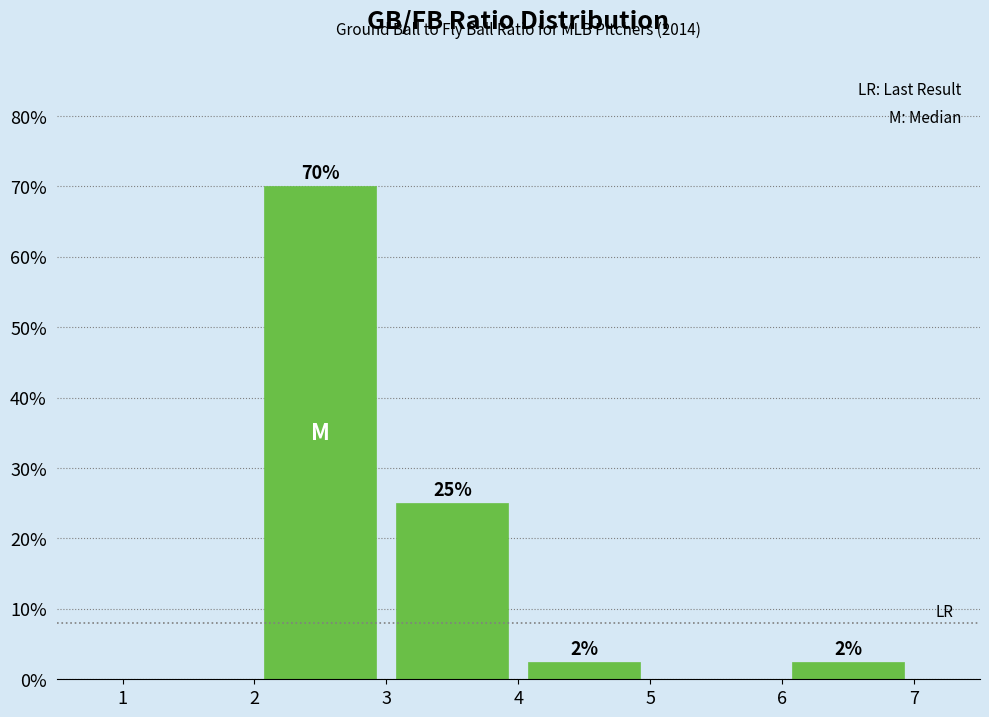

Which range on the x-axis has the tallest bar?

2 to 3